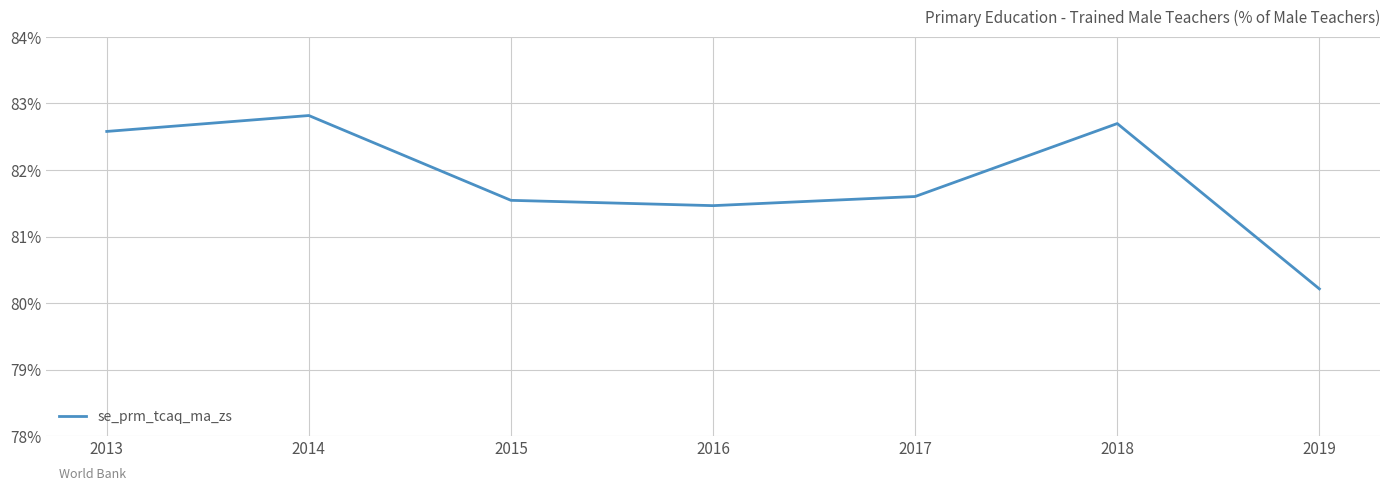

Which label corresponds to the largest value in the chart?

2014